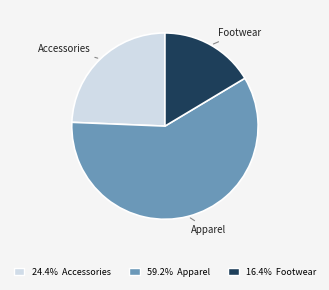

Which slice is the largest?

Apparel